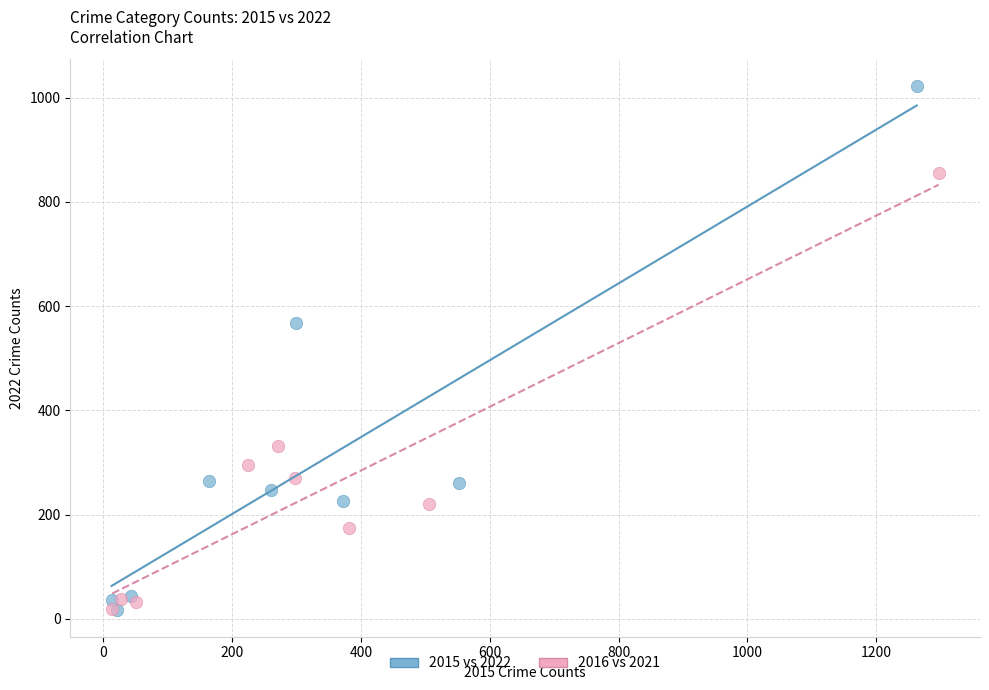

What are all the series names shown in the legend?

2015 vs 2022, 2016 vs 2021